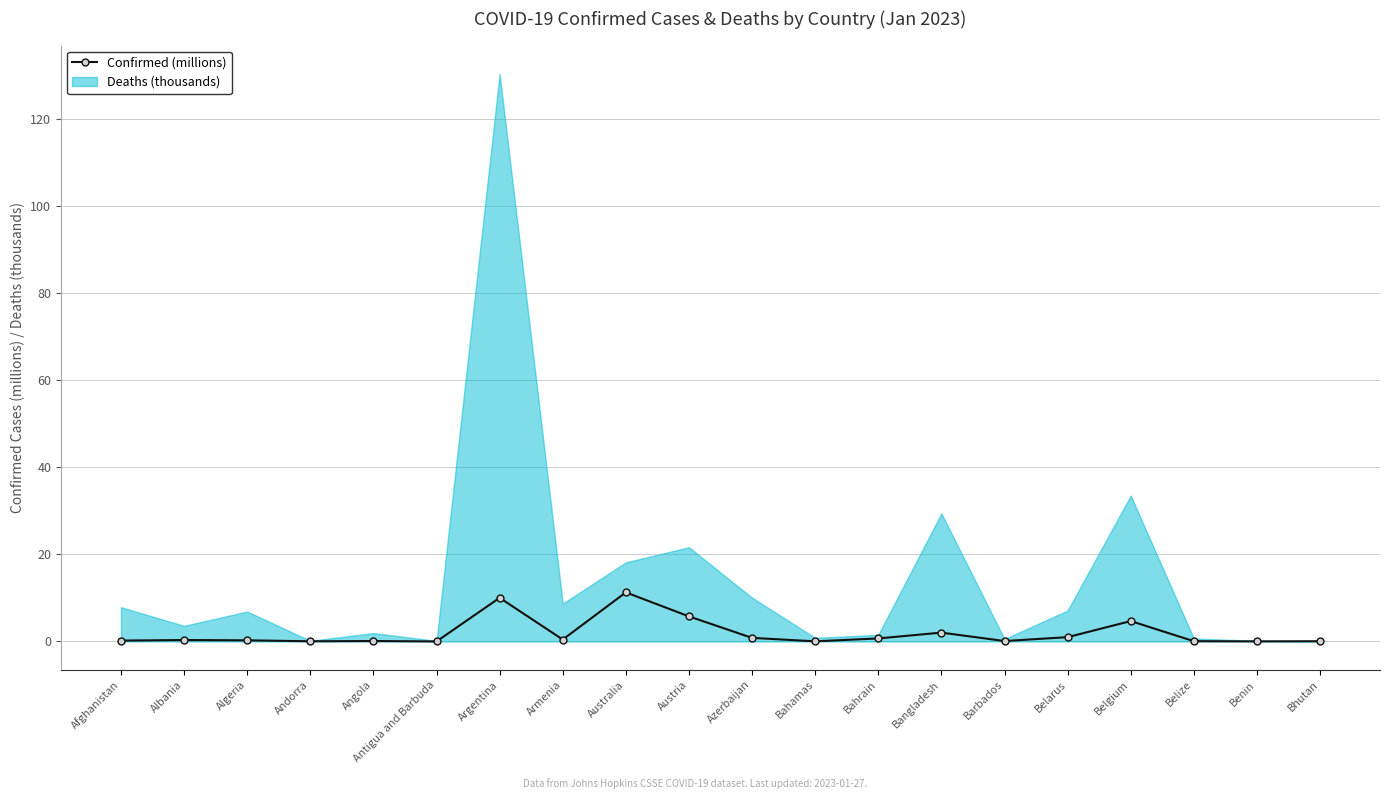

At which category is the sum across all series the highest?

Argentina